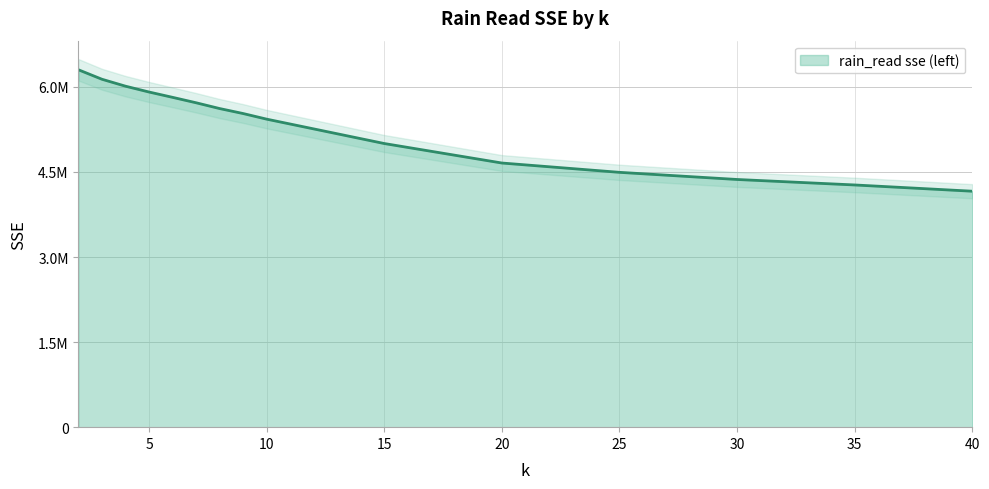

What is the difference between the values at 30 and 10?

1063976.0